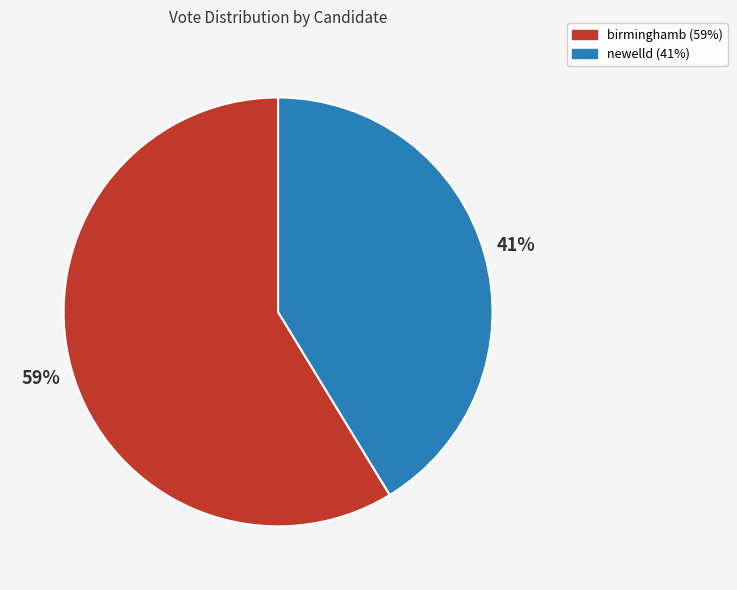

Approximately how many times larger is the value at birminghamb compared to newelld?

1.4